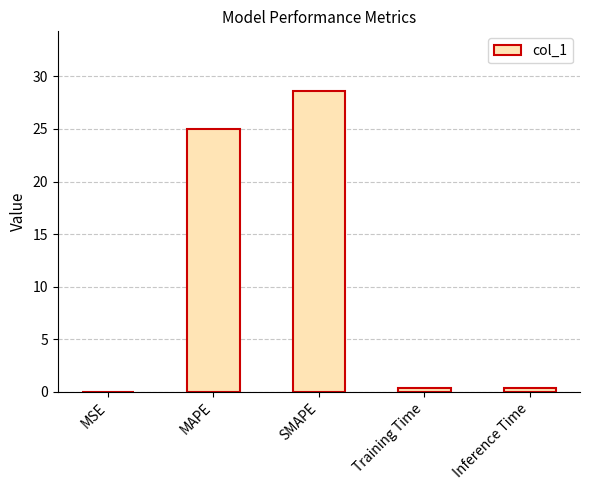

How many data points does each series have?

5